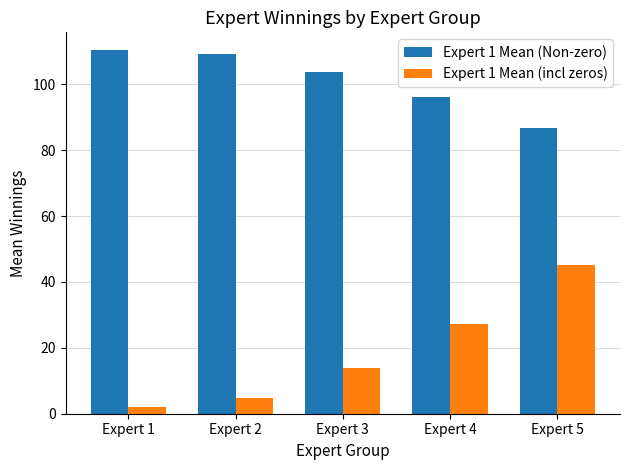

What is the difference between the maximum and minimum values in the Expert 1 Mean (incl zeros) series?

42.9